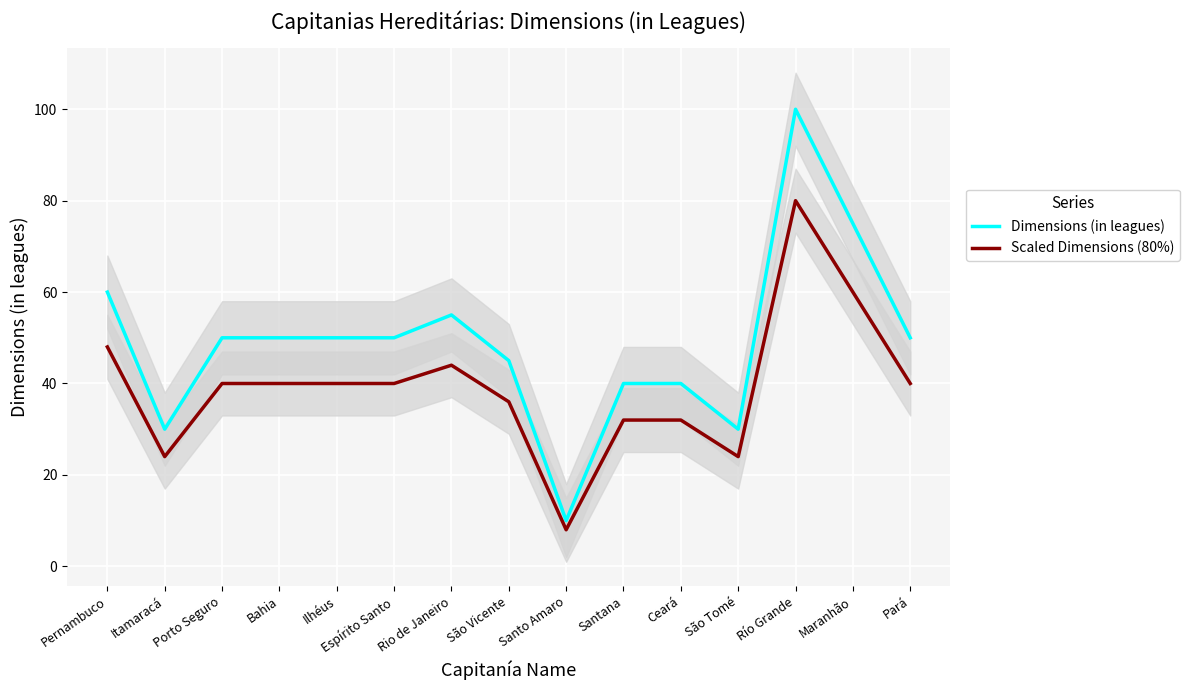

How many interior local peaks does the Dimensions (in leagues) series have?

2